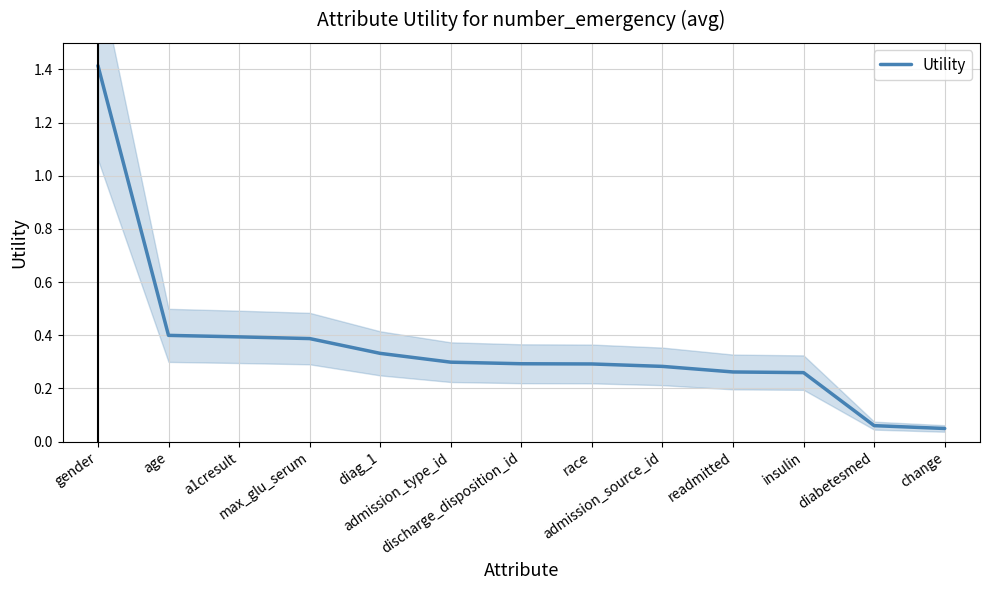

What is the difference between the maximum and minimum values?

1.4